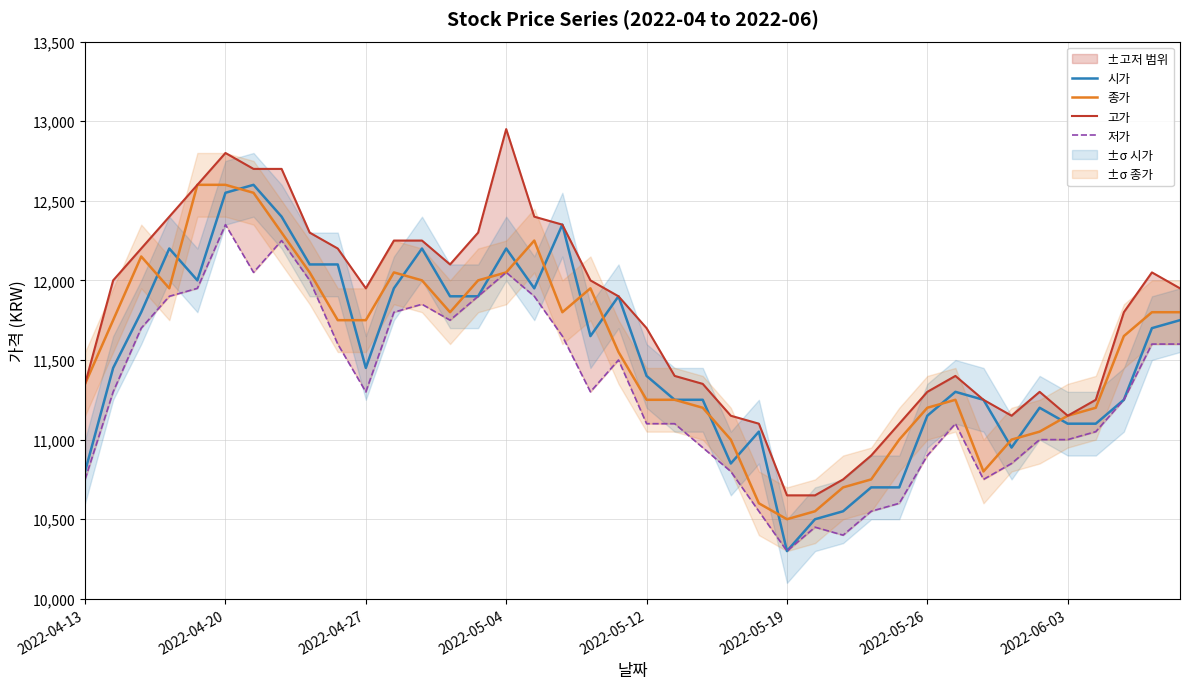

Is it true that 고가 equals 12200 at 9?

True